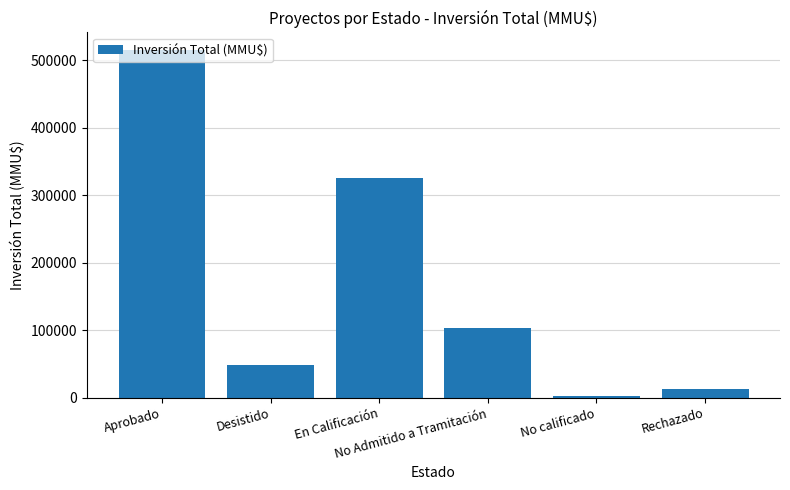

Approximately how many times larger is the value at Aprobado compared to Desistido?

10.5